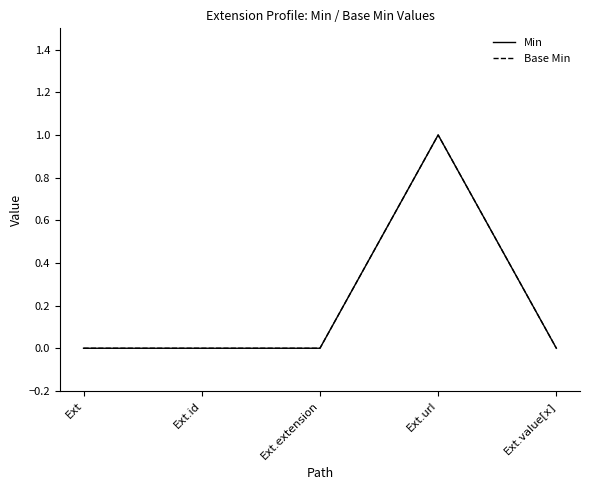

Does the chart have visible grid lines?

No